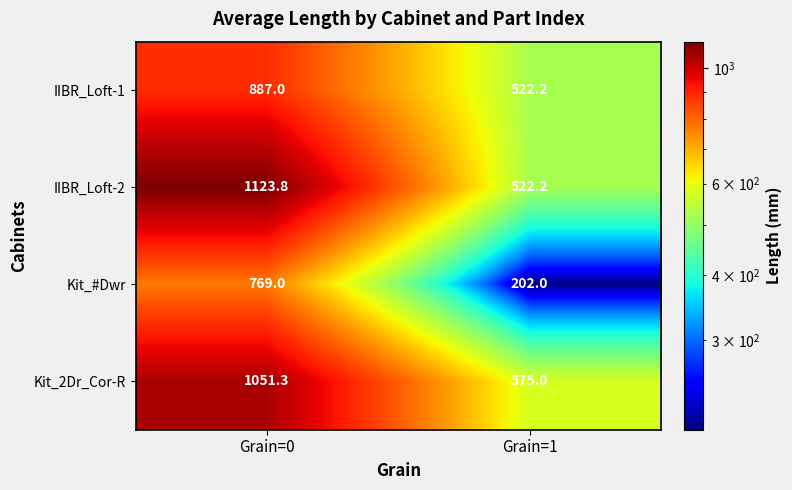

Which label corresponds to the smallest value in the chart?

Grain=1